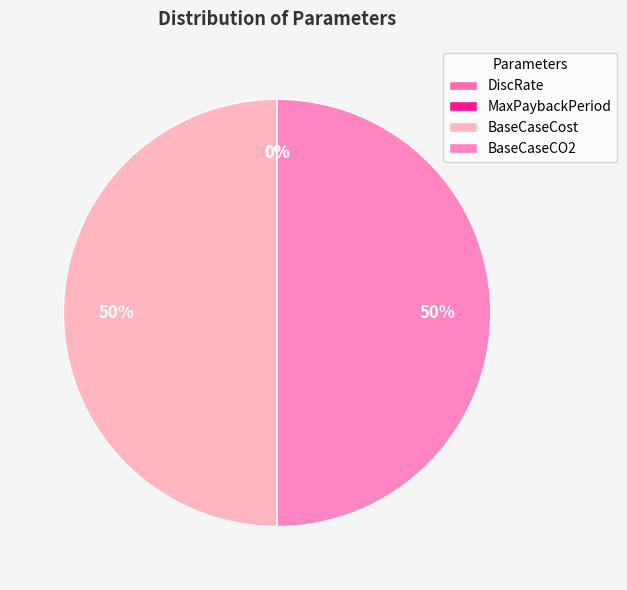

Does MaxPaybackPeriod account for over 50% of the chart?

No